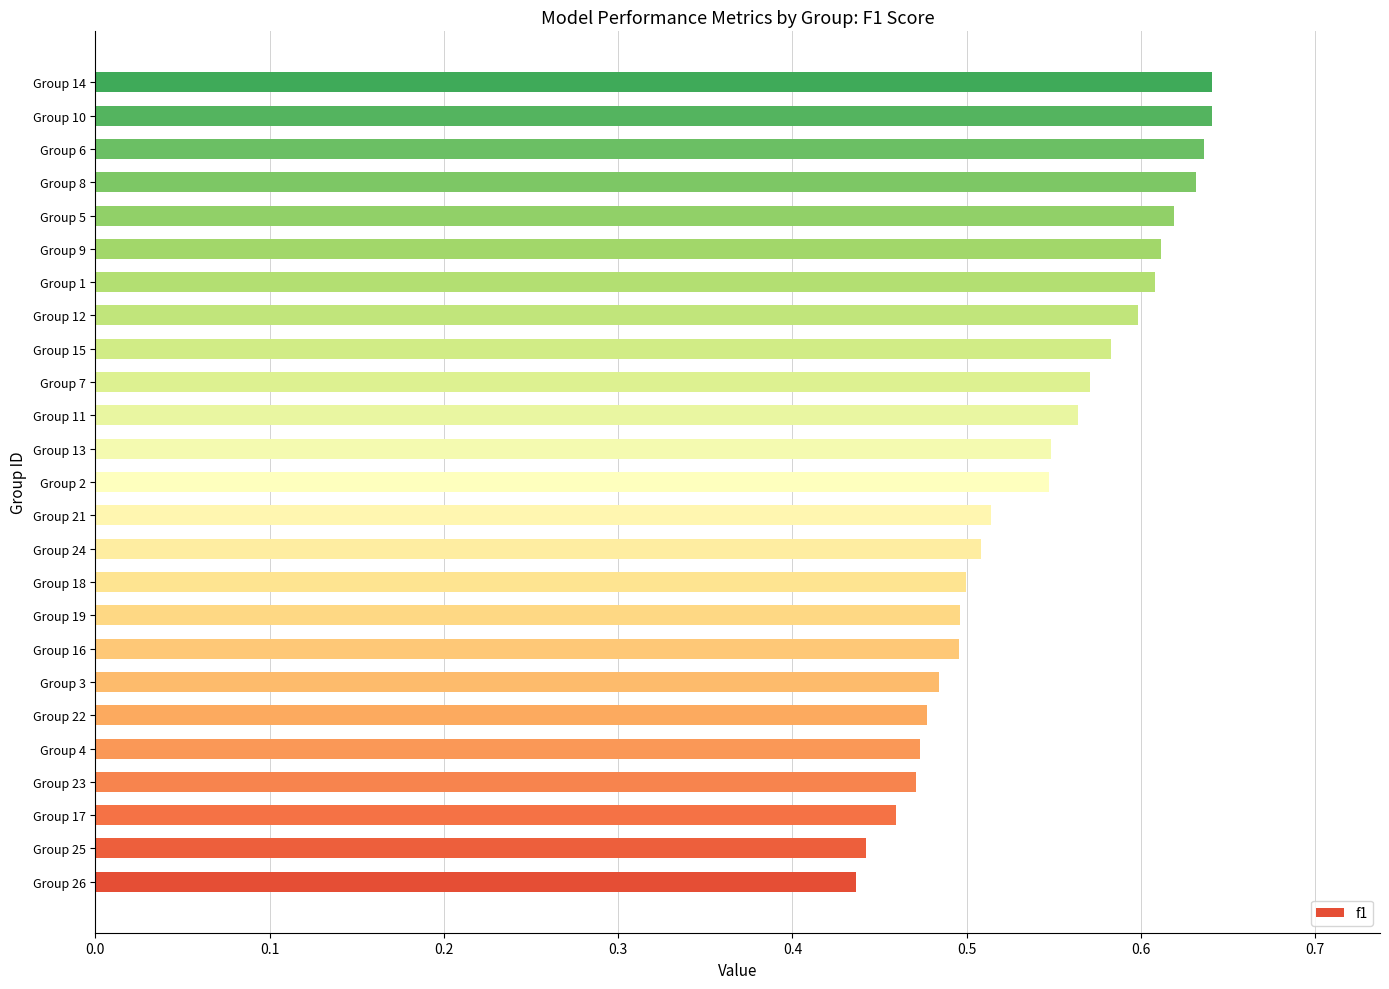

What is the sum of the values at Group 19 and Group 6?

1.1